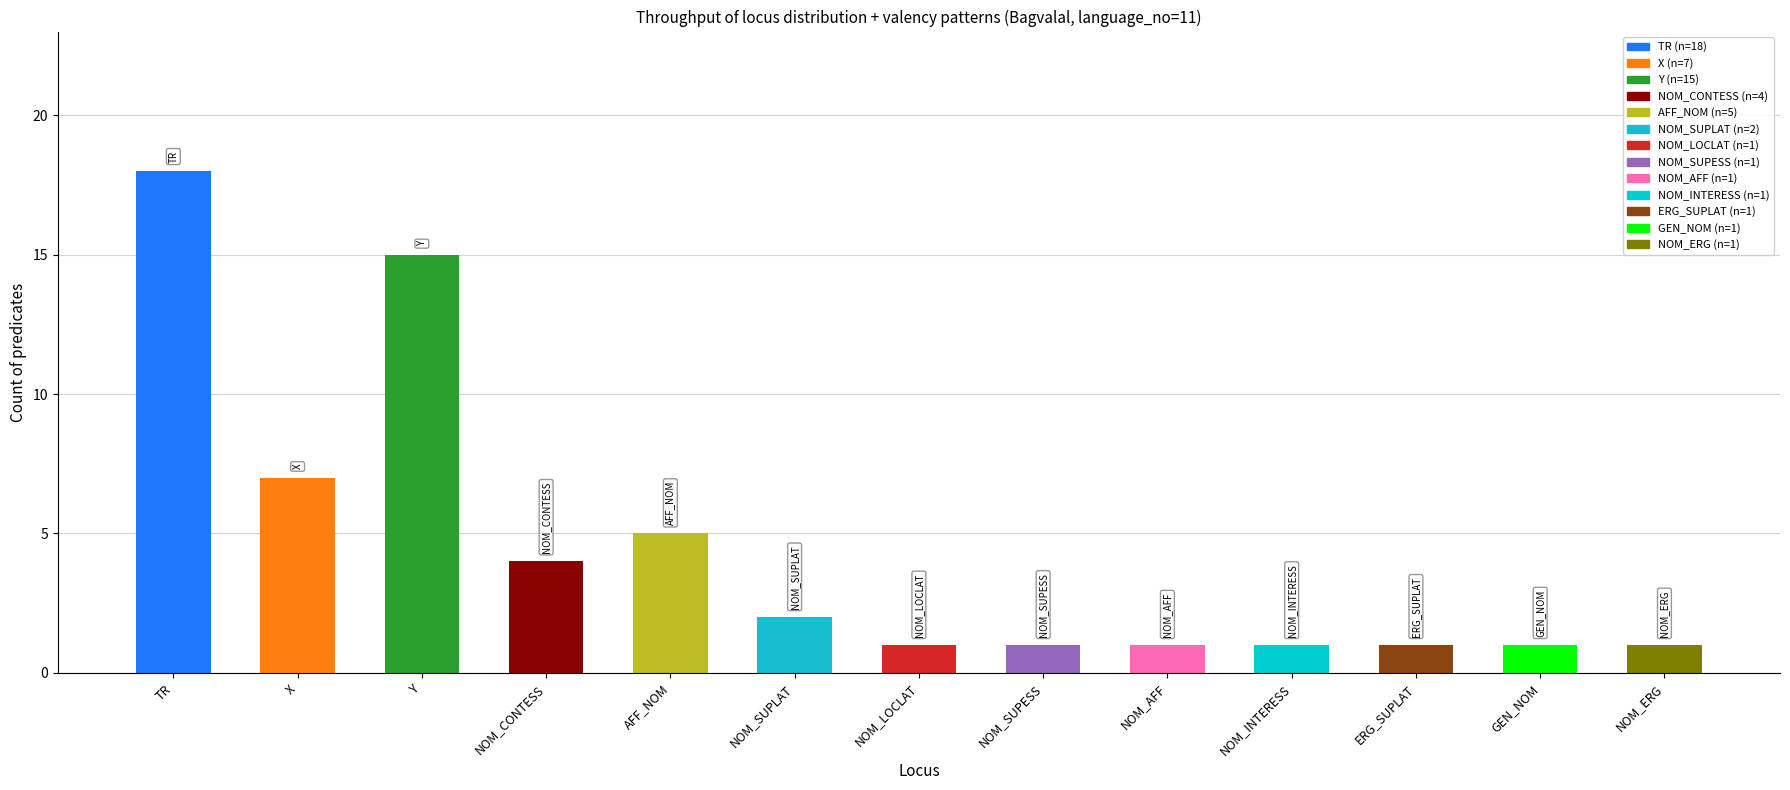

At which category does the chart reach its peak across all series?

TR